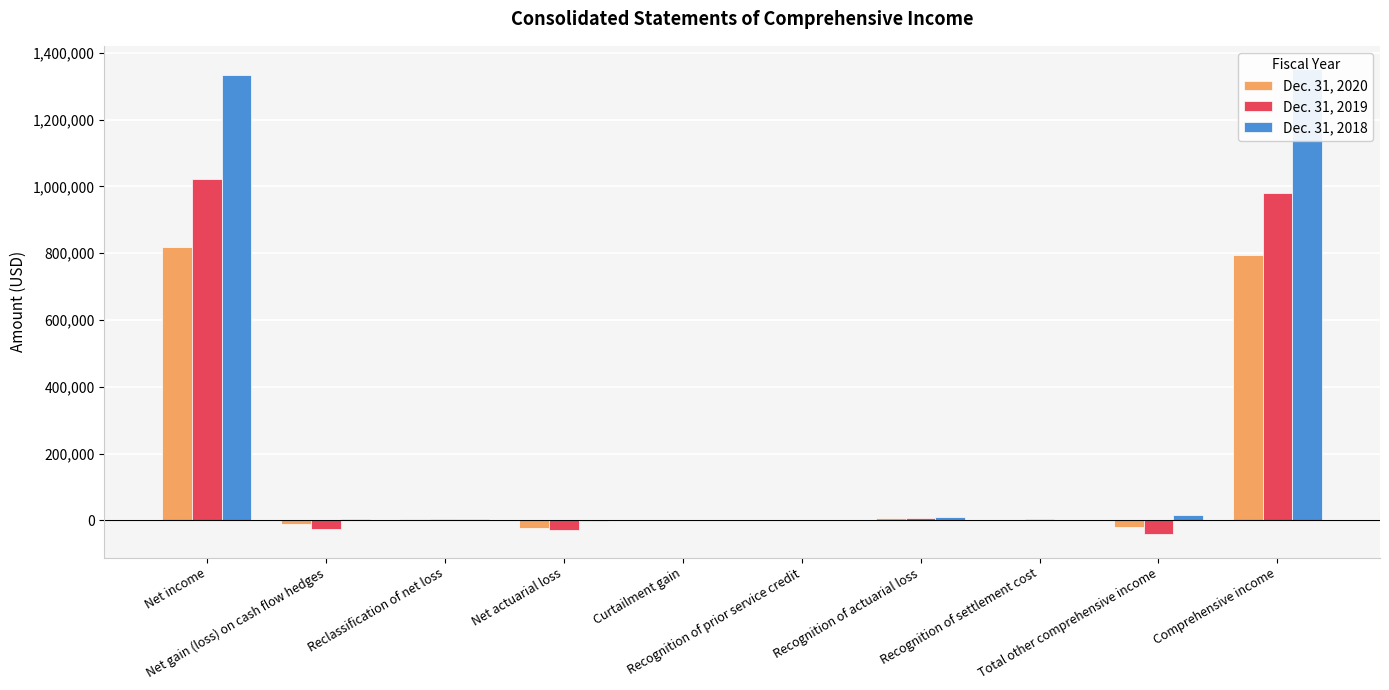

True or false: Dec. 31, 2018 has a value of 2062698 at Comprehensive income.

False